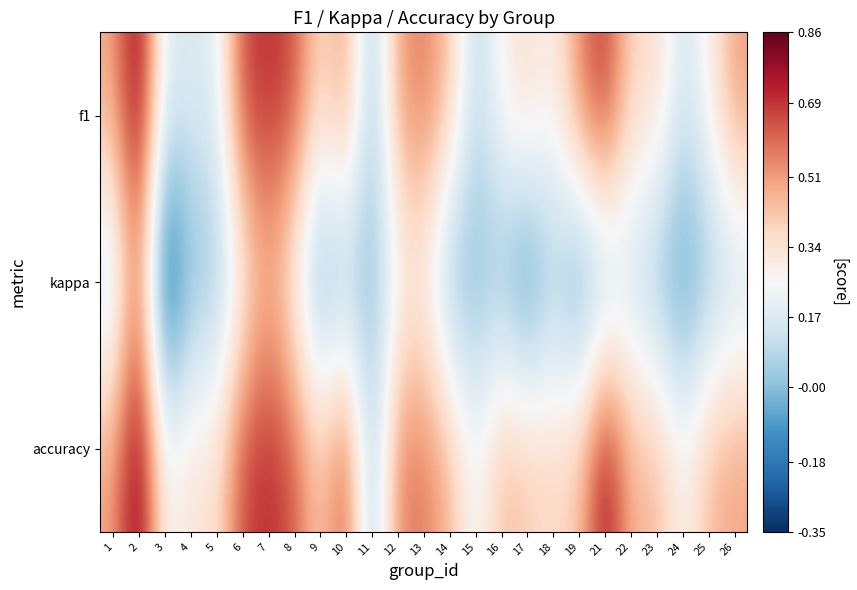

Between 6 and 18, which is larger?

6